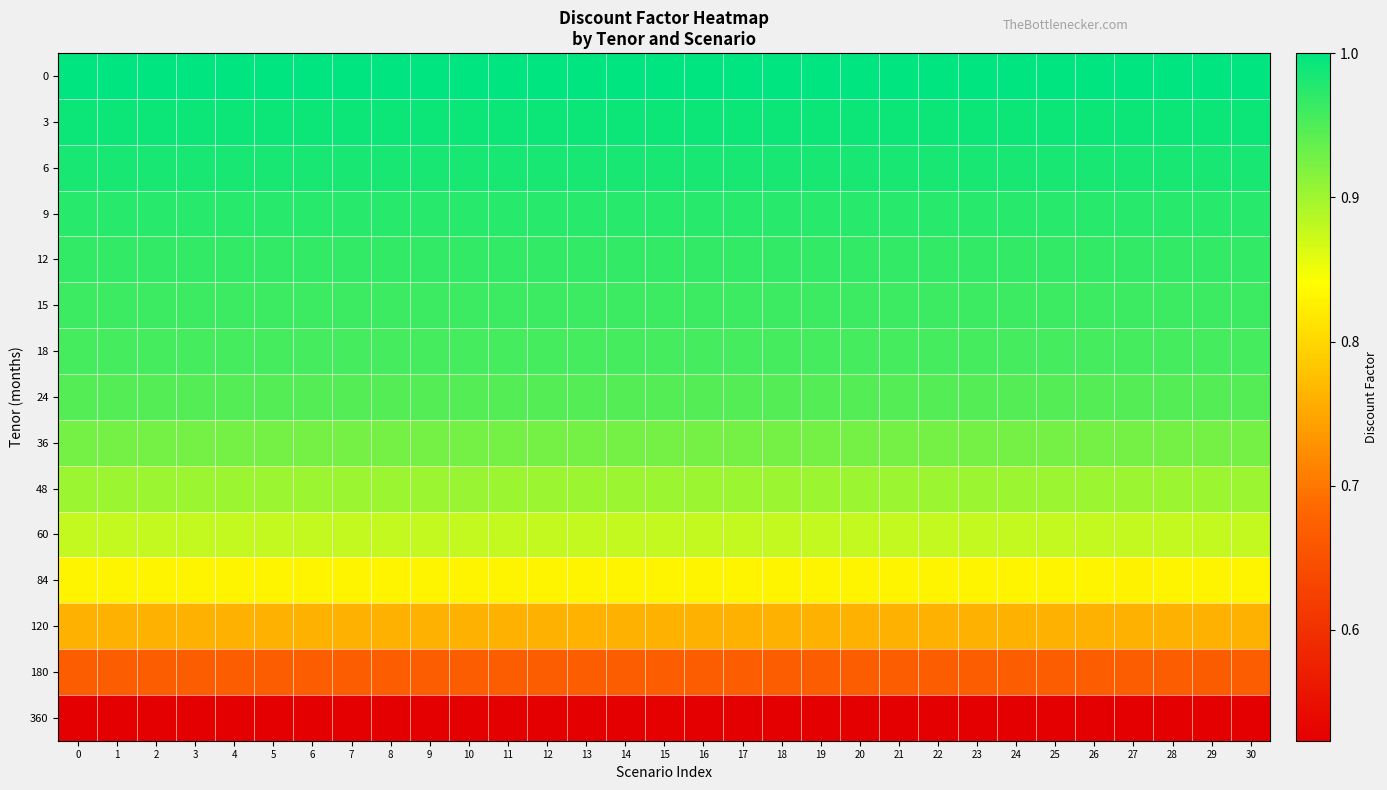

Rank the series by their maximum value, from highest to lowest.

0, 3, 6, 9, 12, 15, 18, 24, 36, 48, 60, 84, 120, 180, 360